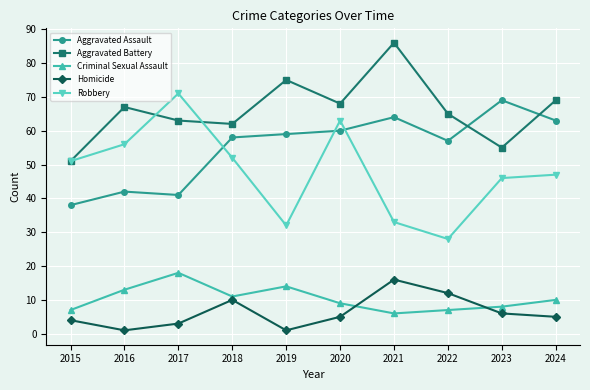

Reading right to left, what are all the values shown in this chart?

Aggravated Assault: 2024=63	2023=69	2022=57	2021=64	2020=60	2019=59	2018=58	2017=41	2016=42	2015=38
Aggravated Battery: 2024=69	2023=55	2022=65	2021=86	2020=68	2019=75	2018=62	2017=63	2016=67	2015=51
Criminal Sexual Assault: 2024=10	2023=8	2022=7	2021=6	2020=9	2019=14	2018=11	2017=18	2016=13	2015=7
Homicide: 2024=5	2023=6	2022=12	2021=16	2020=5	2019=1	2018=10	2017=3	2016=1	2015=4
Robbery: 2024=47	2023=46	2022=28	2021=33	2020=63	2019=32	2018=52	2017=71	2016=56	2015=51